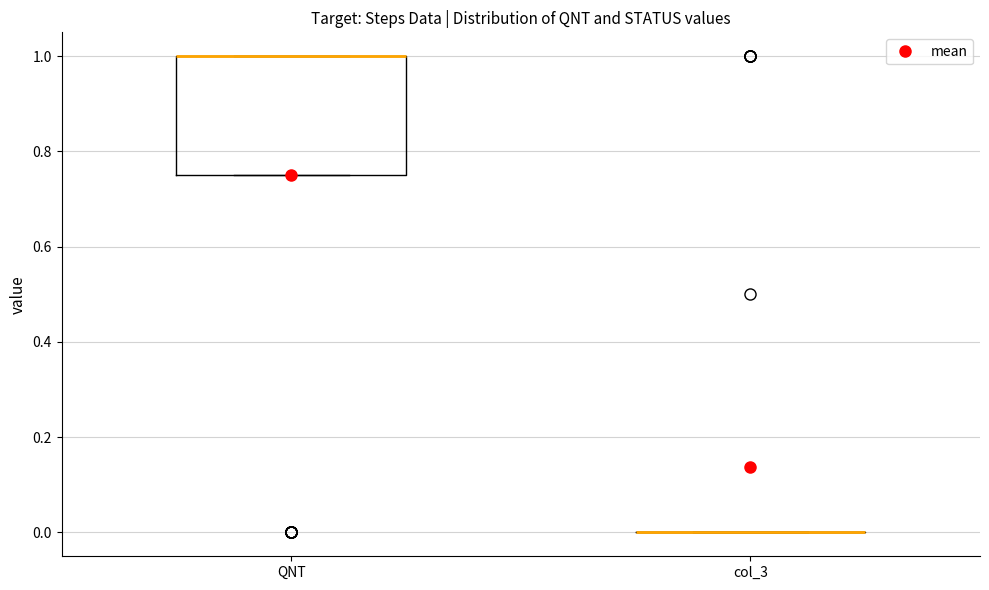

Where is the upper edge of the box for QNT on the y-axis? The values are not printed on the chart, so give them approximately, as read against the axis.

1.00